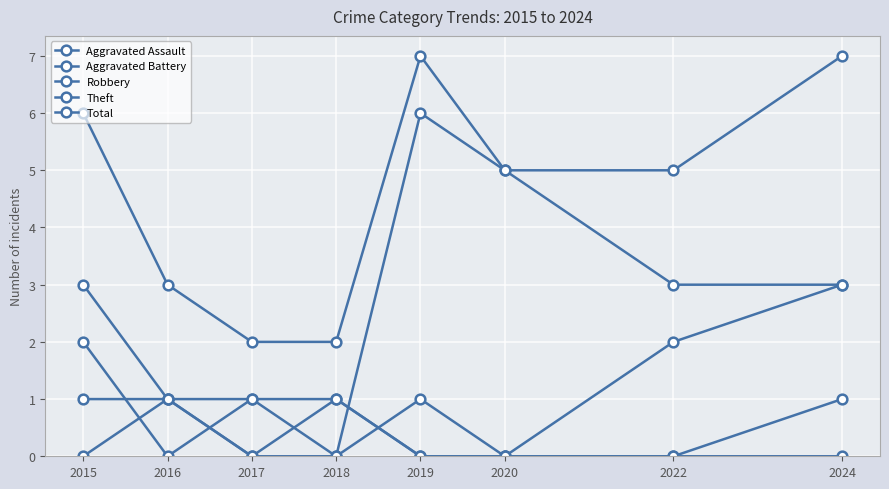

Is this an area chart (filled region under the line)?

No